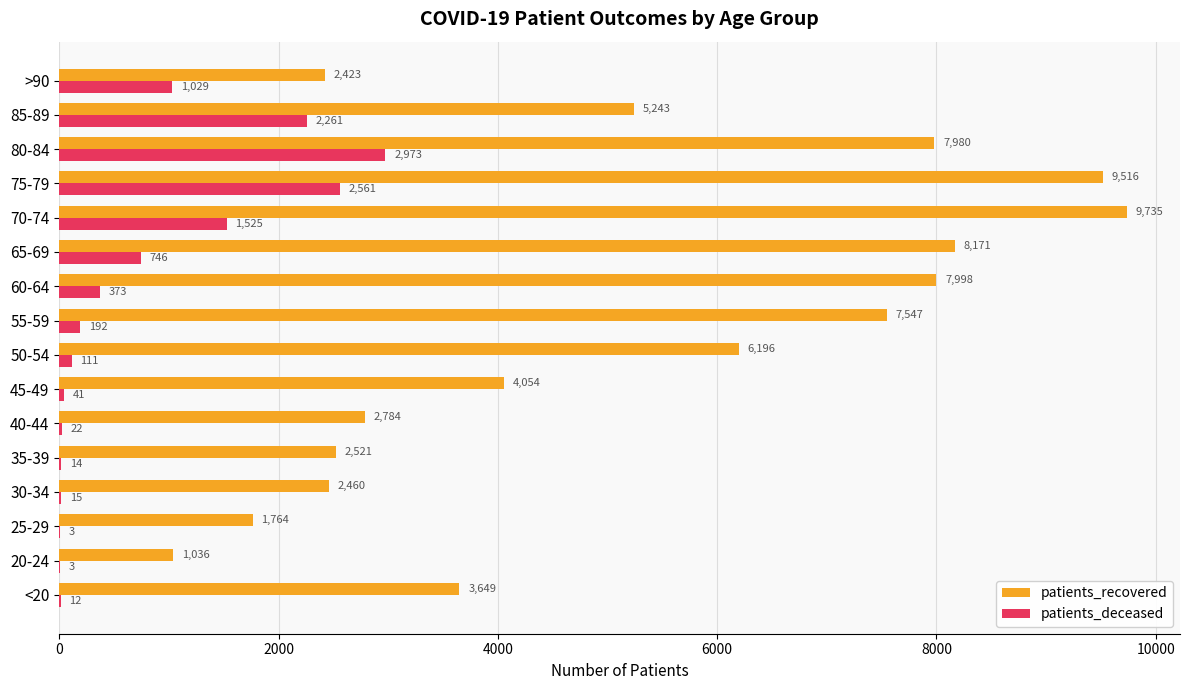

The value of patients_recovered at 65-69 is 5185. True or false?

False